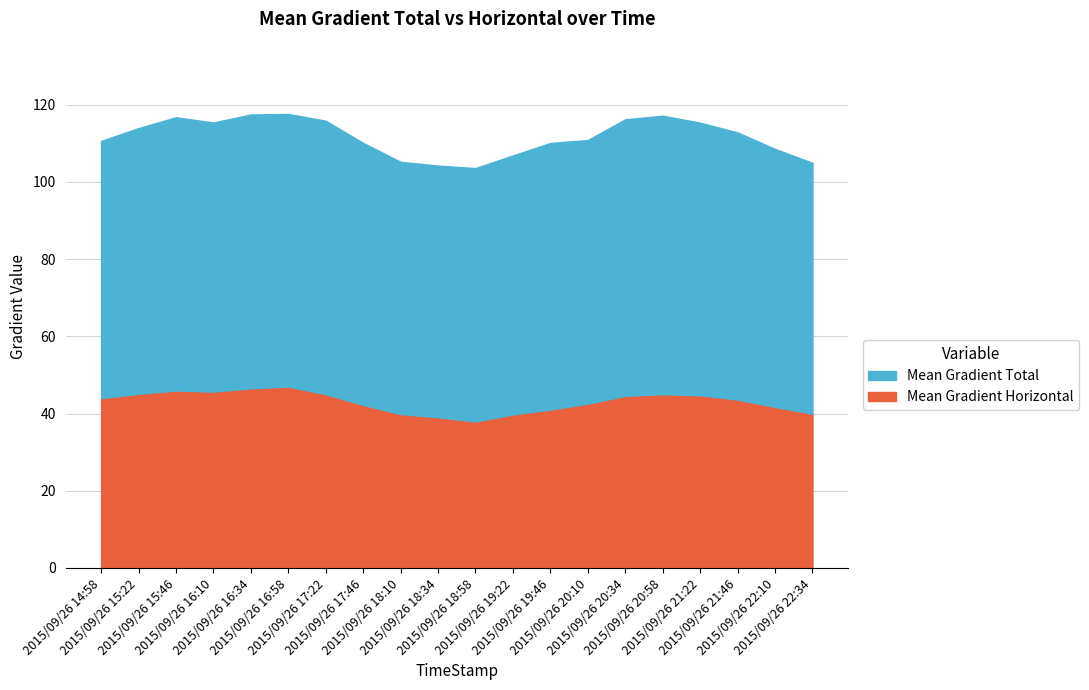

What is the spread (max minus min) of values at 2015/09/26 18:34?

65.2